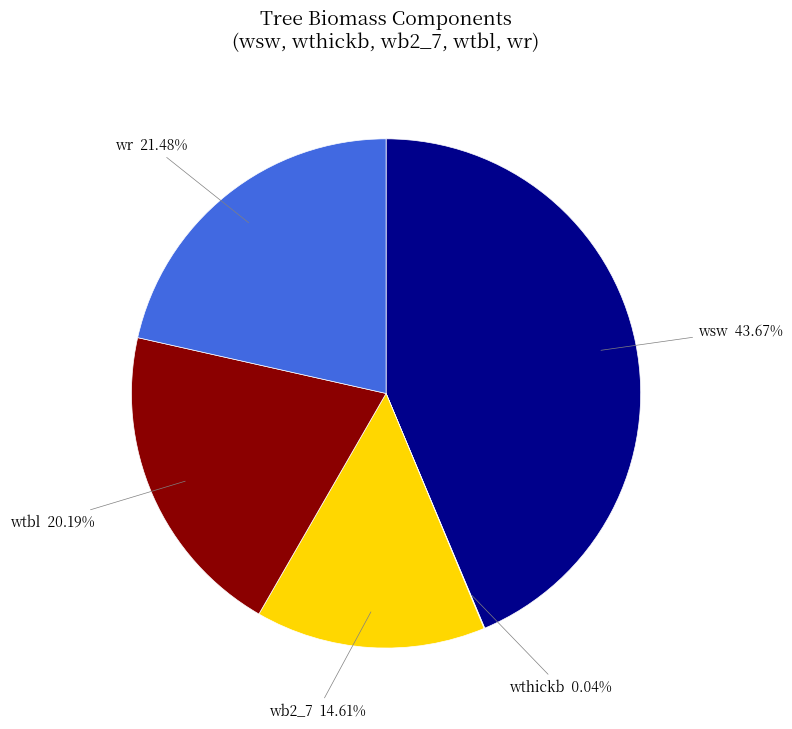

Do wb2_7 and wtbl together represent more than half of the pie?

No